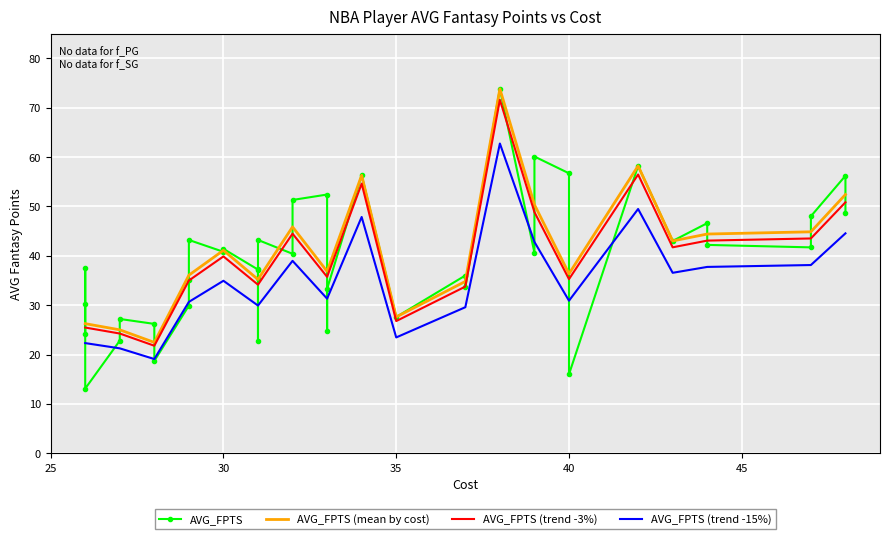

What is the sum of all values?

1553.7